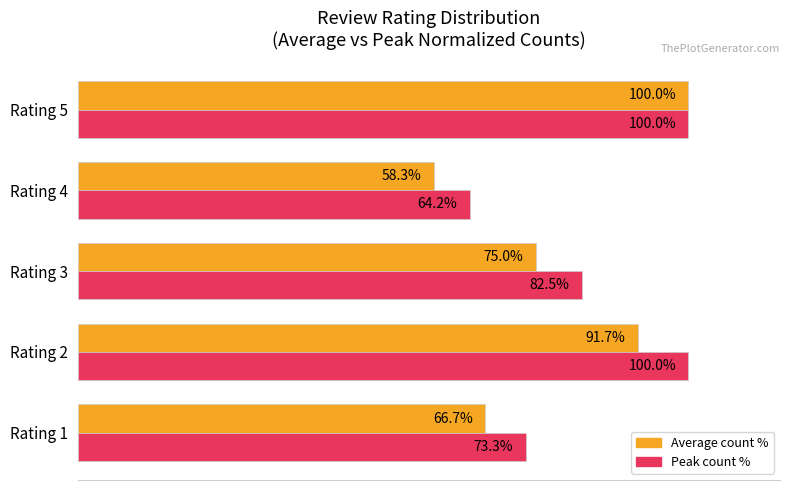

At which category does the chart reach its minimum across all series?

Rating 4